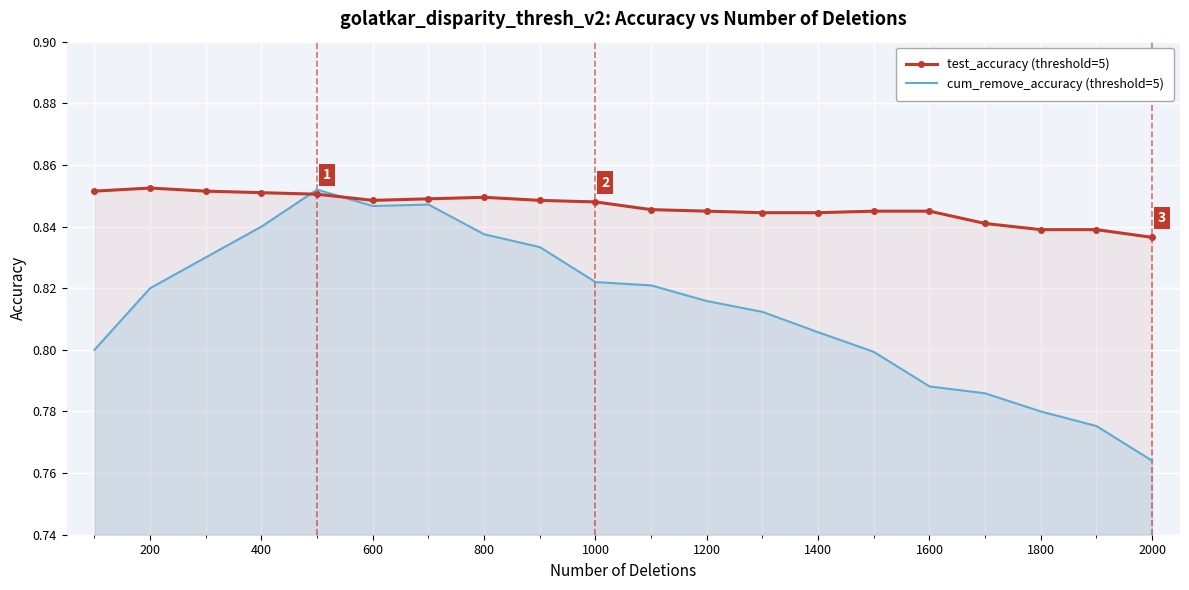

Which series has the largest total across all categories?

test_accuracy (threshold=5)